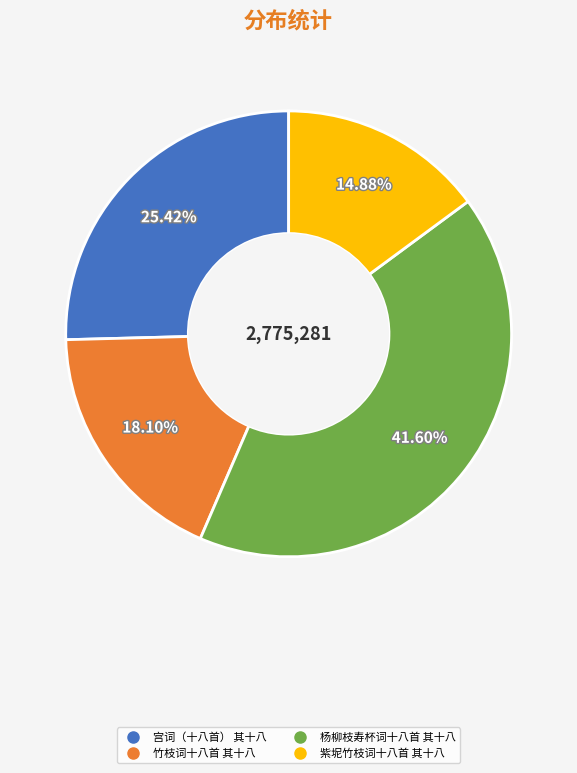

Which slice is the smallest?

紫坭竹枝词十八首 其十八